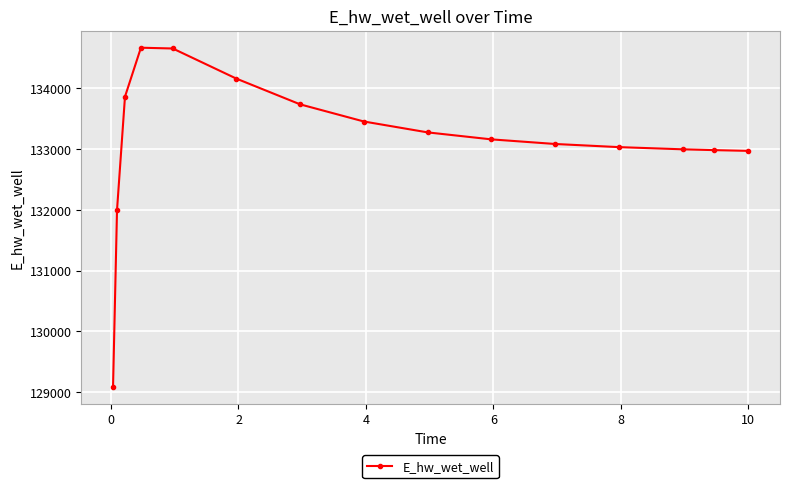

What is the difference between the maximum and minimum values?

5584.9